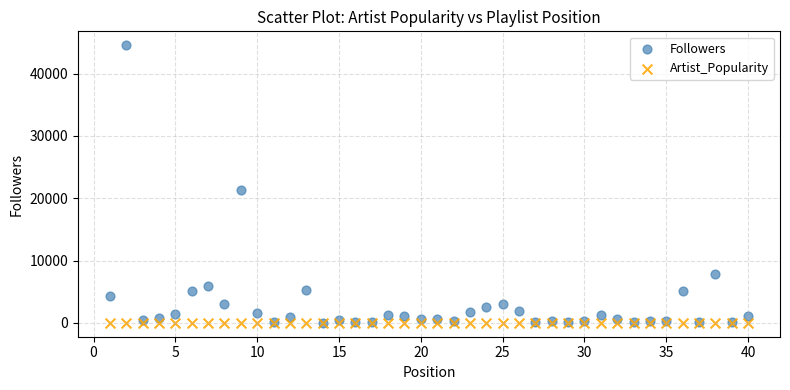

In the Followers series, what Y value is closest to 22279?

21333